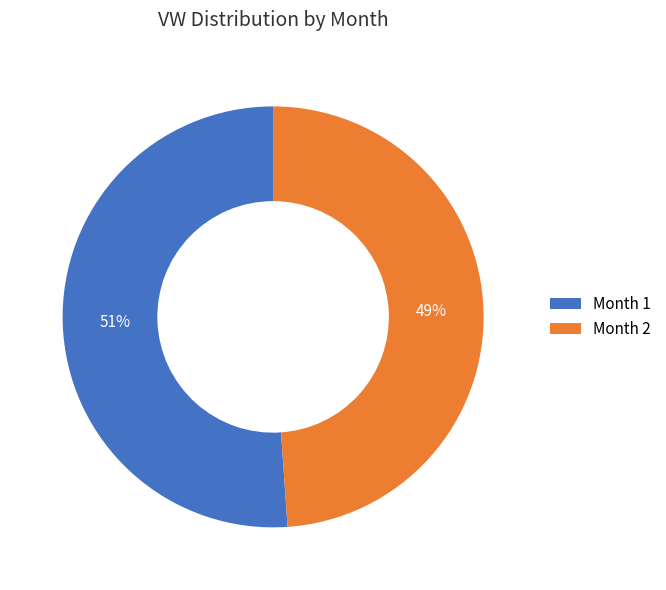

Which category has the biggest portion of the pie?

Month 1